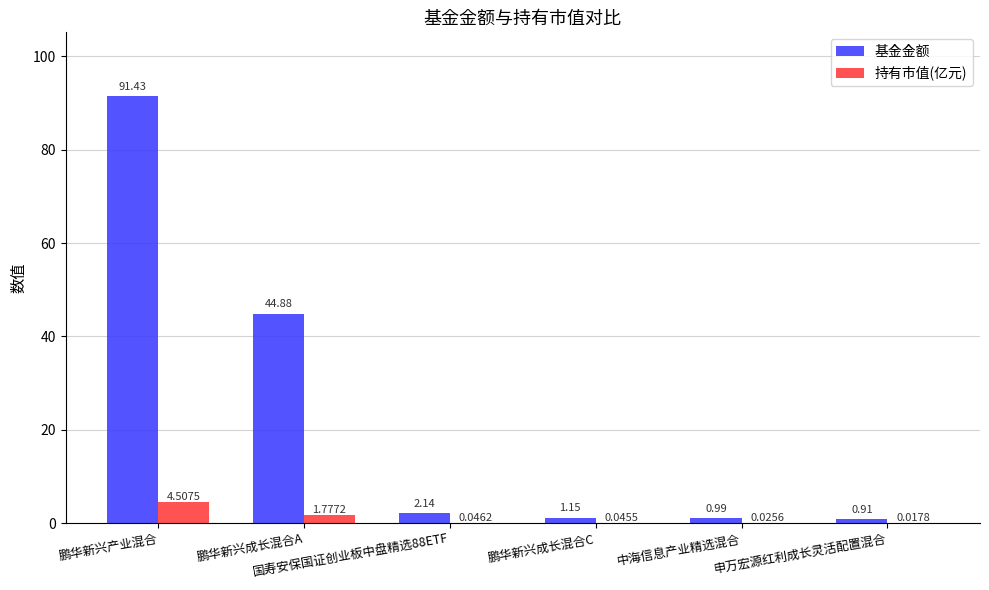

What is the sum of all 持有市值(亿元) values?

6.4